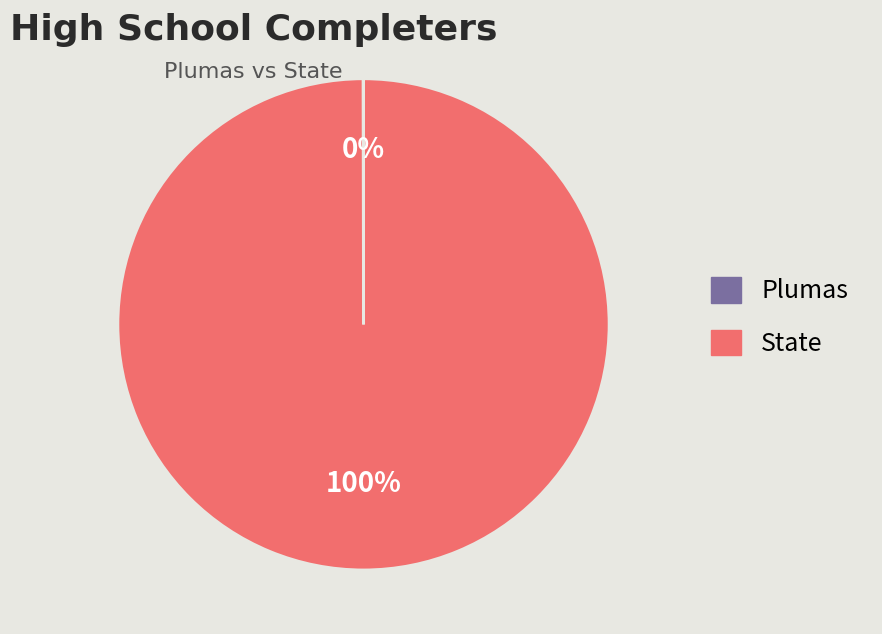

To the nearest percent, what percentage of the pie is State?

100%